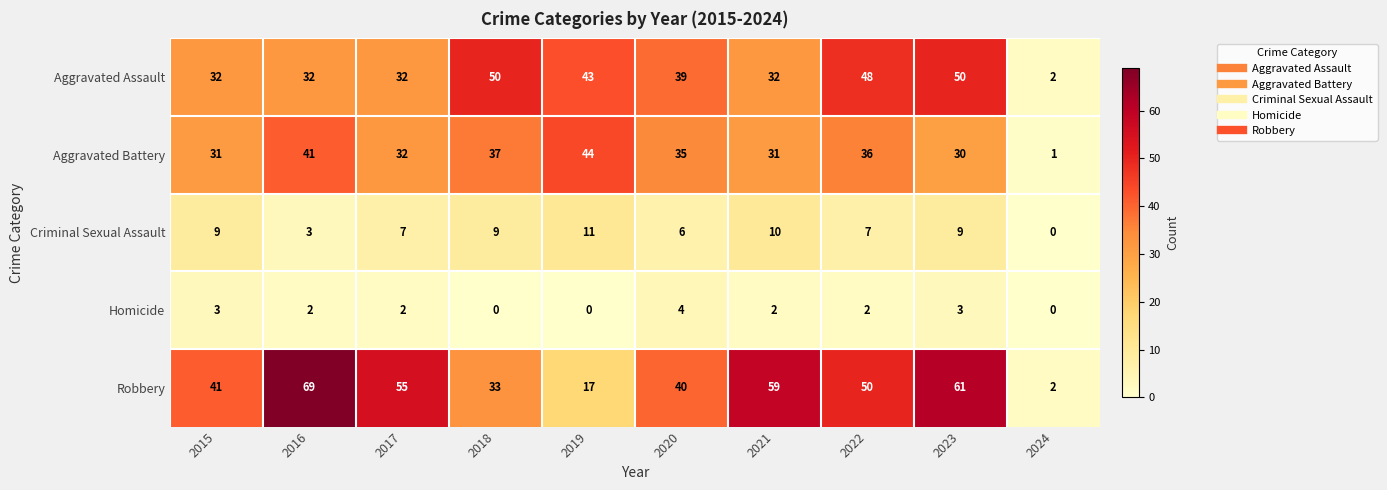

What is the total value across all series at 2024?

5